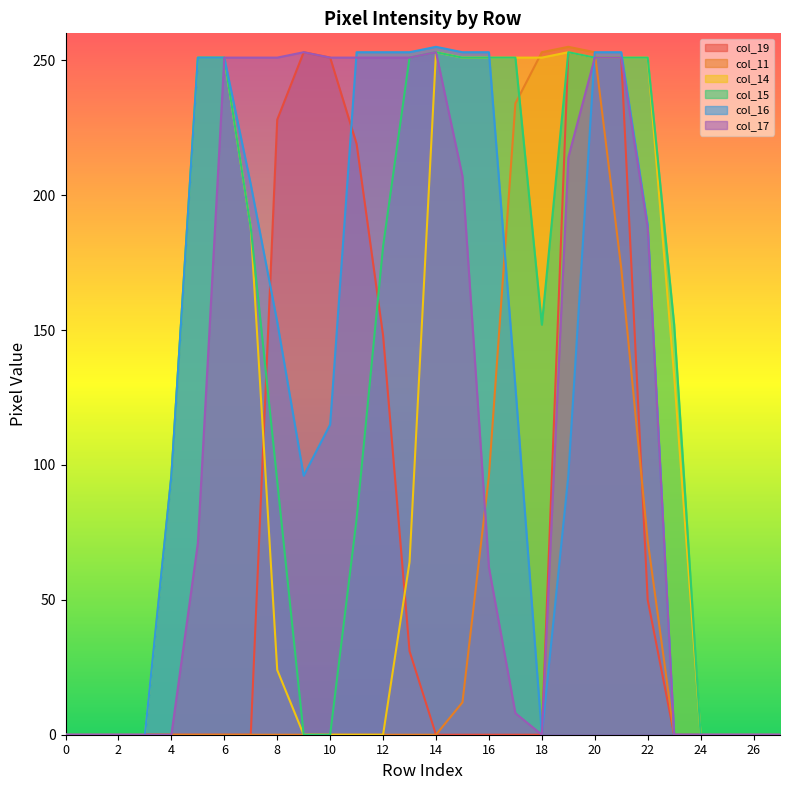

What is the value of the col_15 point at the 5th from the left?

96